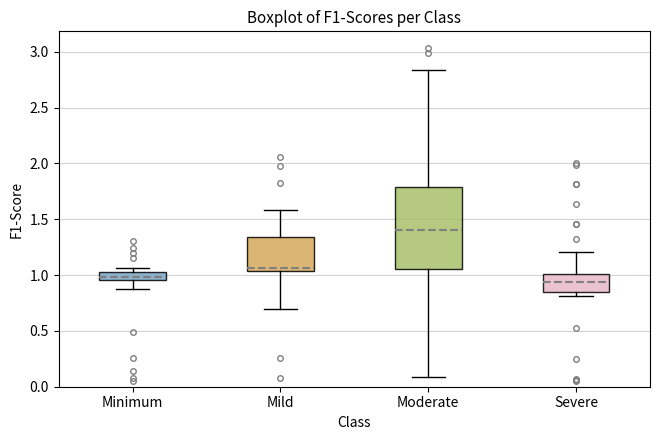

Reading left to right, read every box against the y-axis: the position of its median line, the range the box covers, and the ends of its whiskers. The values are not printed on the chart, so give them approximately, as read against the axis.

Minimum: median 1.00, box 0.95 to 1.05, whiskers 0.90 to 1.05 (just above the box's upper edge)
Mild: median 1.05 (just above the box's lower edge), box 1.05 to 1.35, whiskers 0.70 to 1.60
Moderate: median 1.40, box 1.05 to 1.80, whiskers 0.10 to 2.85
Severe: median 0.95, box 0.85 to 1.00, whiskers 0.80 to 1.20